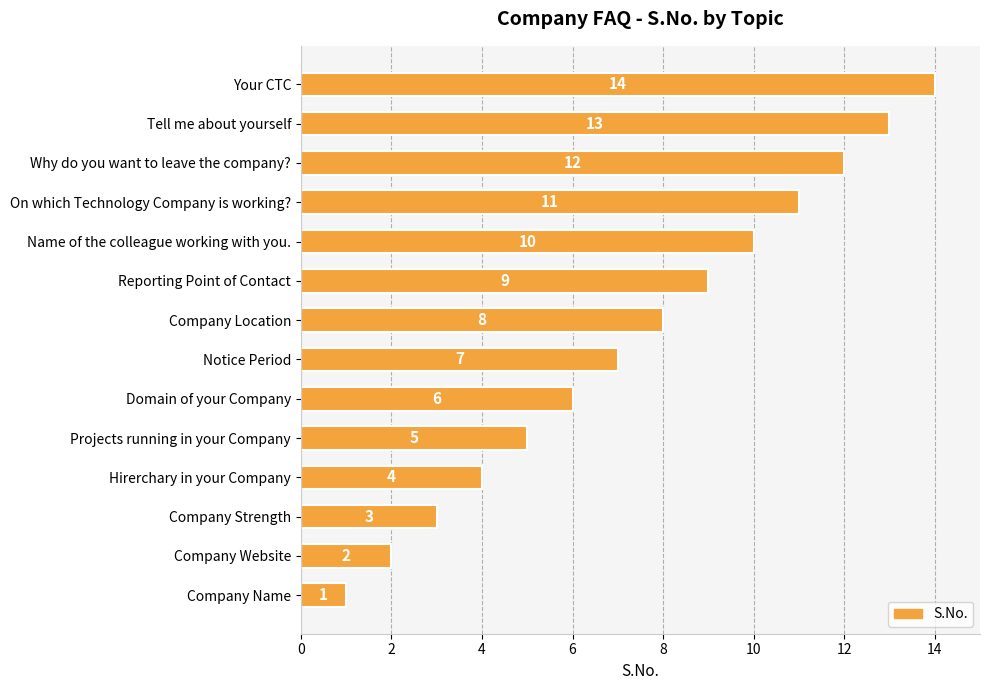

The value at Hirerchary in your Company is 7. True or false?

False